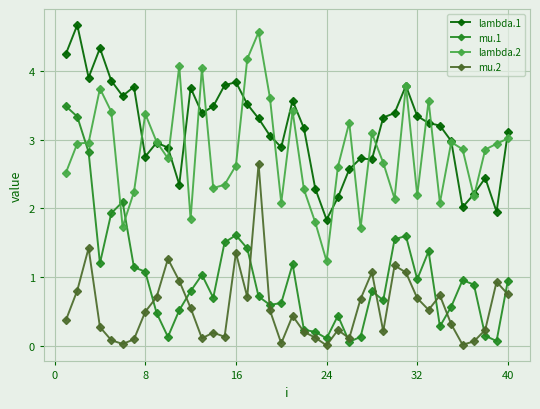

How many series are shown in this chart?

4